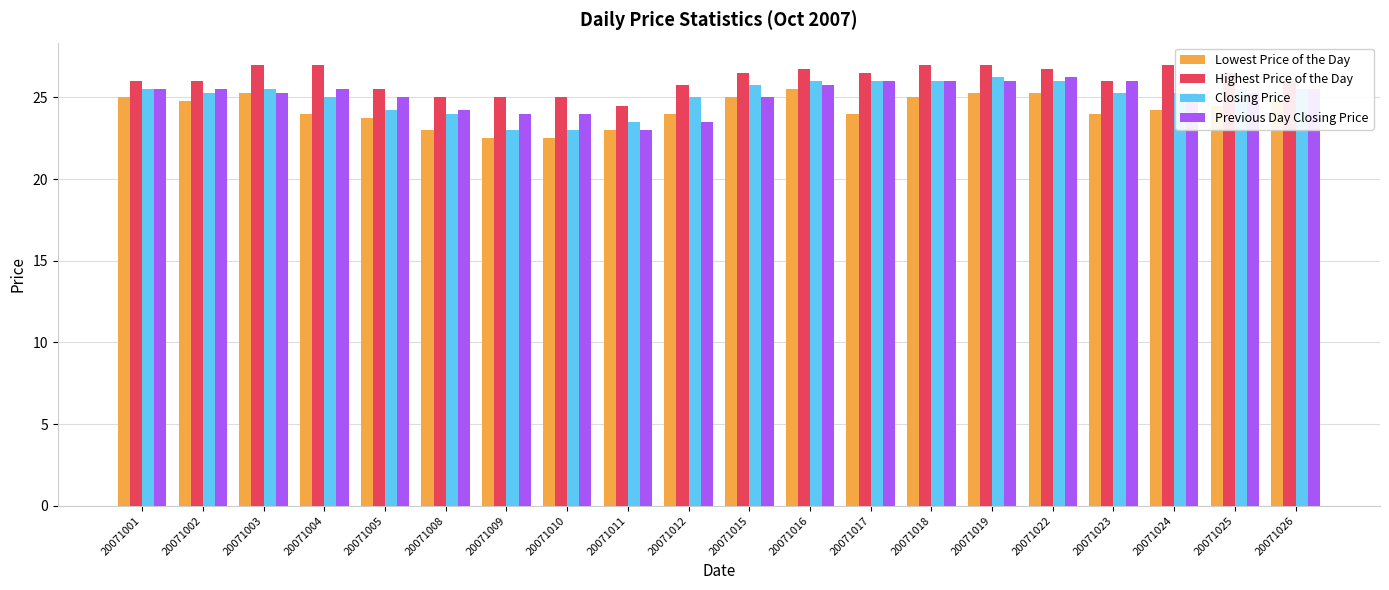

What is the difference between the highest and lowest values at 20071023?

2.0